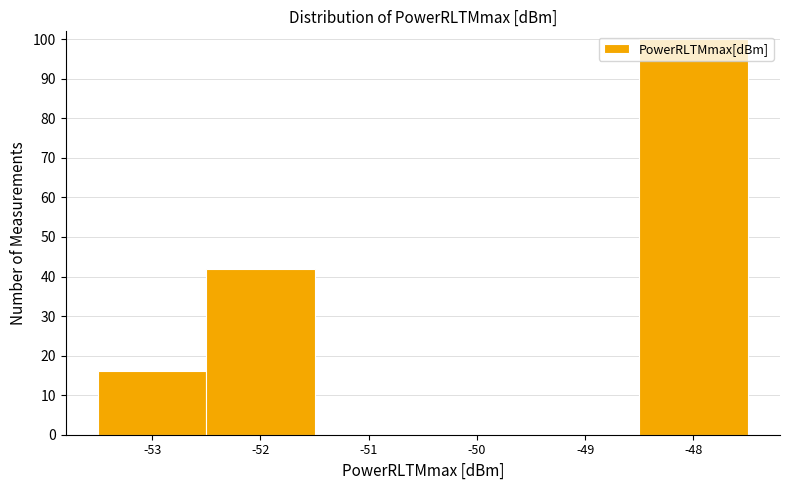

How tall is the bar that spans -48.5 to -47.5 on the x-axis? The values are not printed on the chart, so give them approximately, as read against the axis.

100